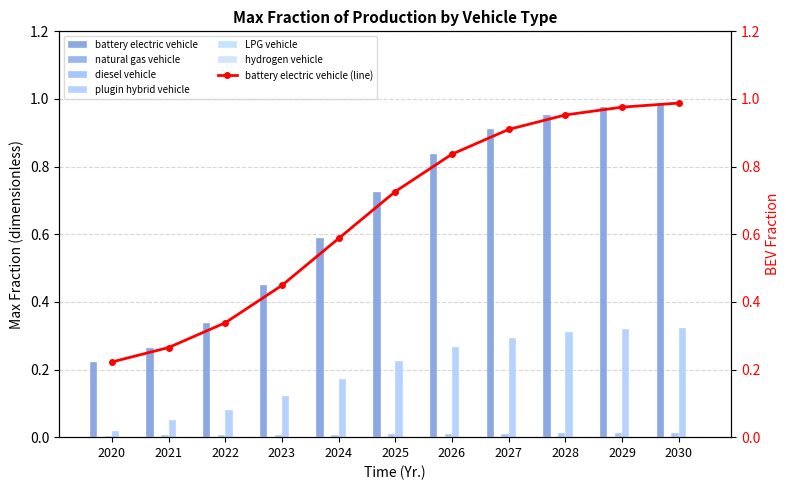

How many bars are there in each group?

6